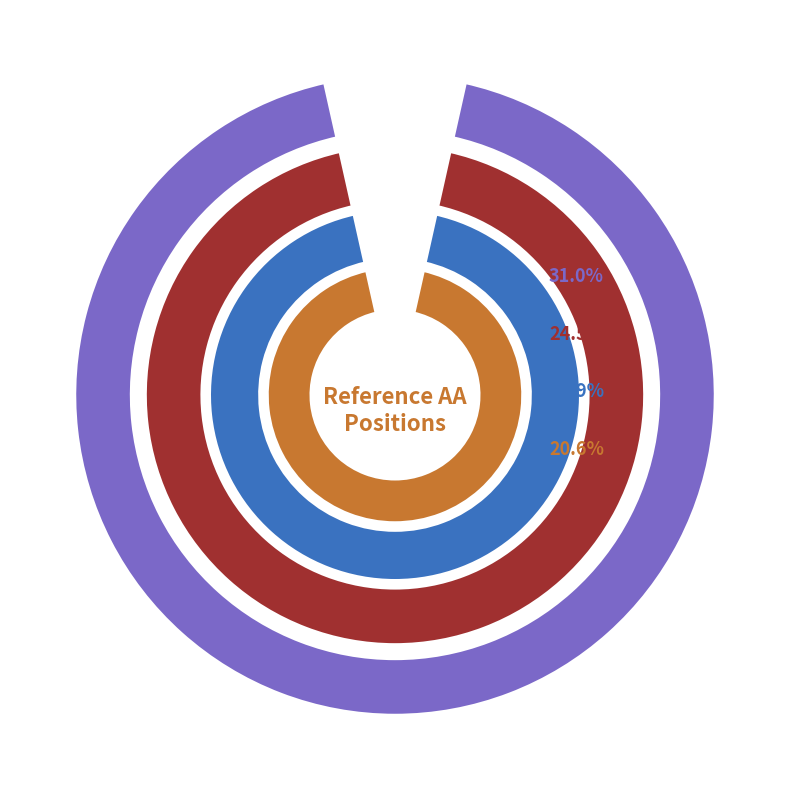

To the nearest percent, what is the difference between the V and I slice percentages?

18%